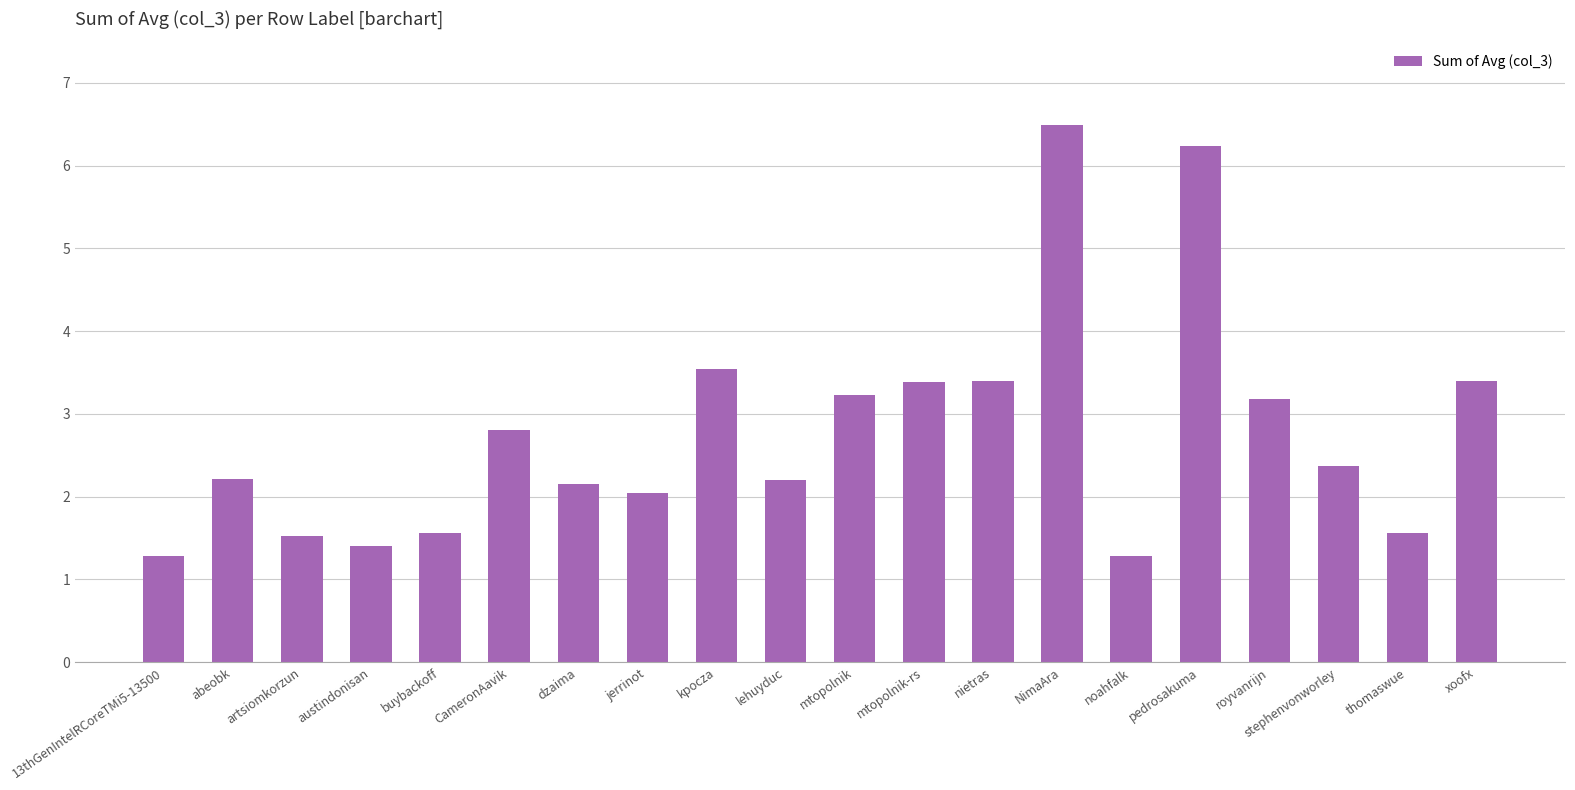

What is the approximate value at noahfalk?

1.3